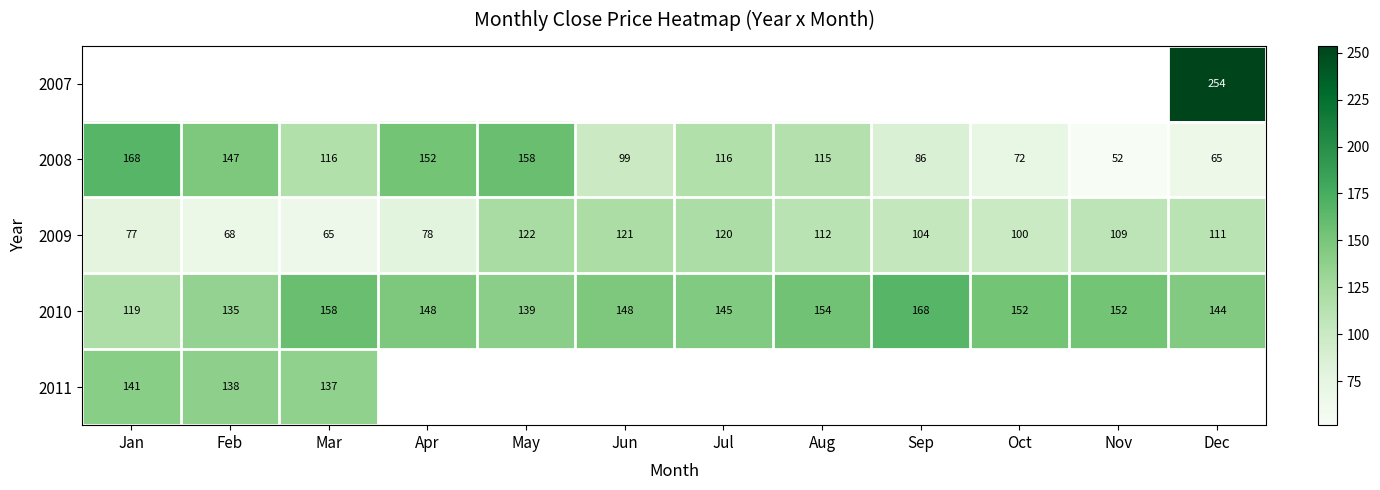

At which label does 2010 first exceed 148?

Mar